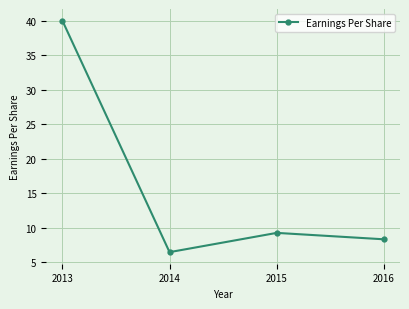

Where is the first local minimum?

2014